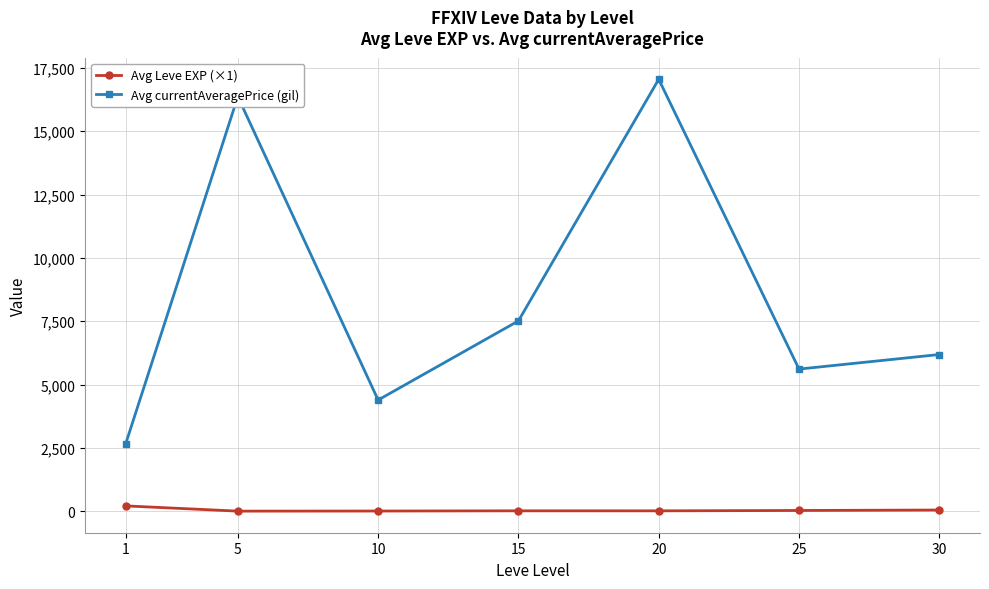

What is the sum of all Avg Leve EXP (×1) values?

329.2